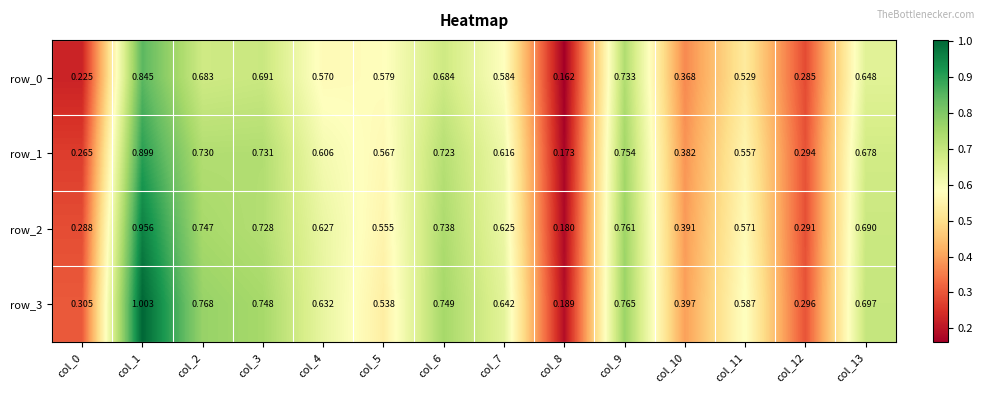

Is the value of row_3 at col_9 greater than the value of row_0 at col_13?

Yes